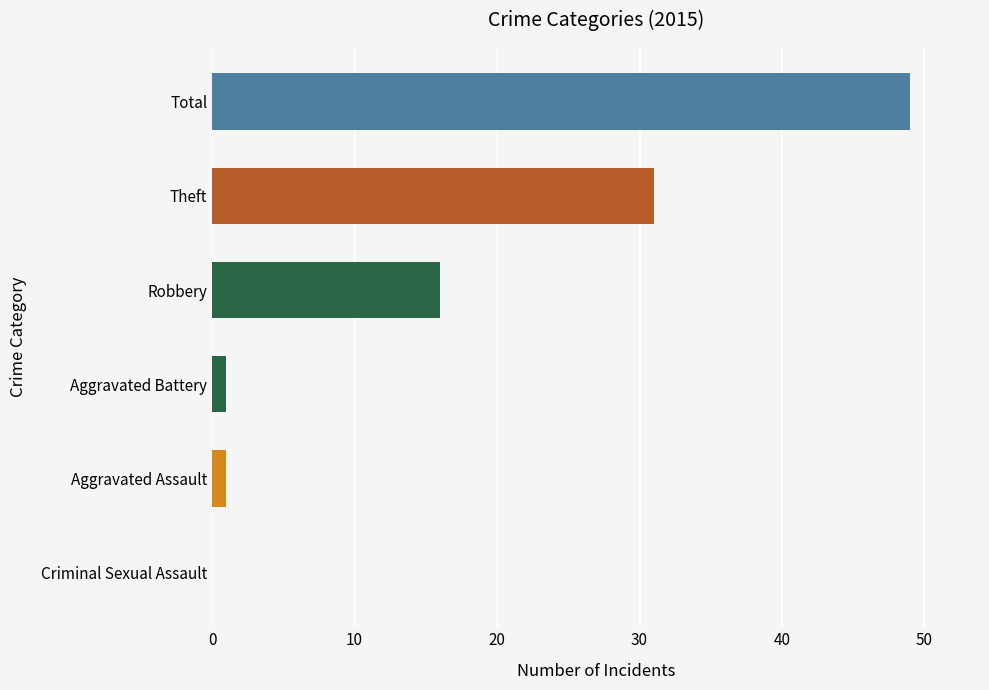

Reading bottom to top, transcribe all the data shown in this chart.

Criminal Sexual Assault=0	Aggravated Assault=1	Aggravated Battery=1	Robbery=16	Theft=31	Total=49